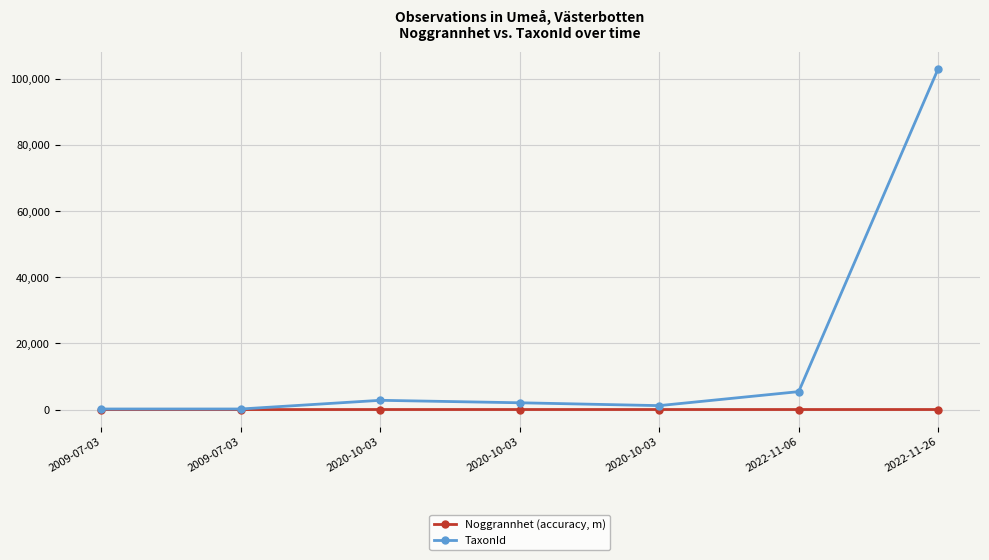

Where is the first local minimum for TaxonId?

2020-10-03